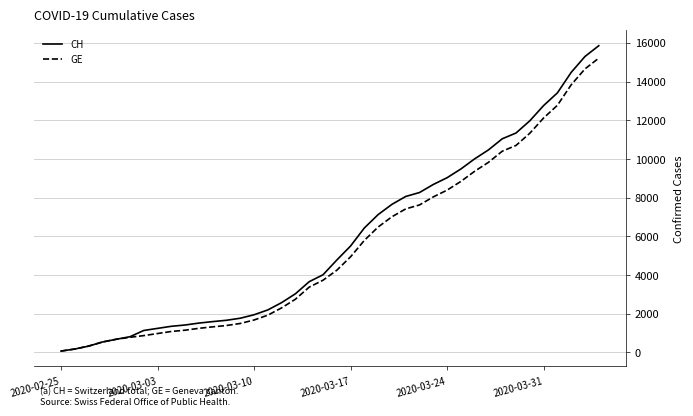

Which series has the largest range (max minus min)?

CH